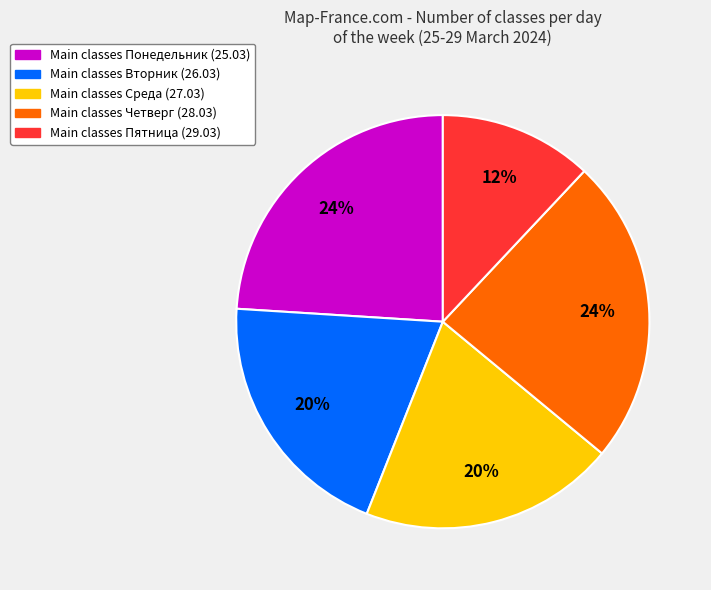

To the nearest percent, what is the difference between the largest and smallest slice percentages?

12%